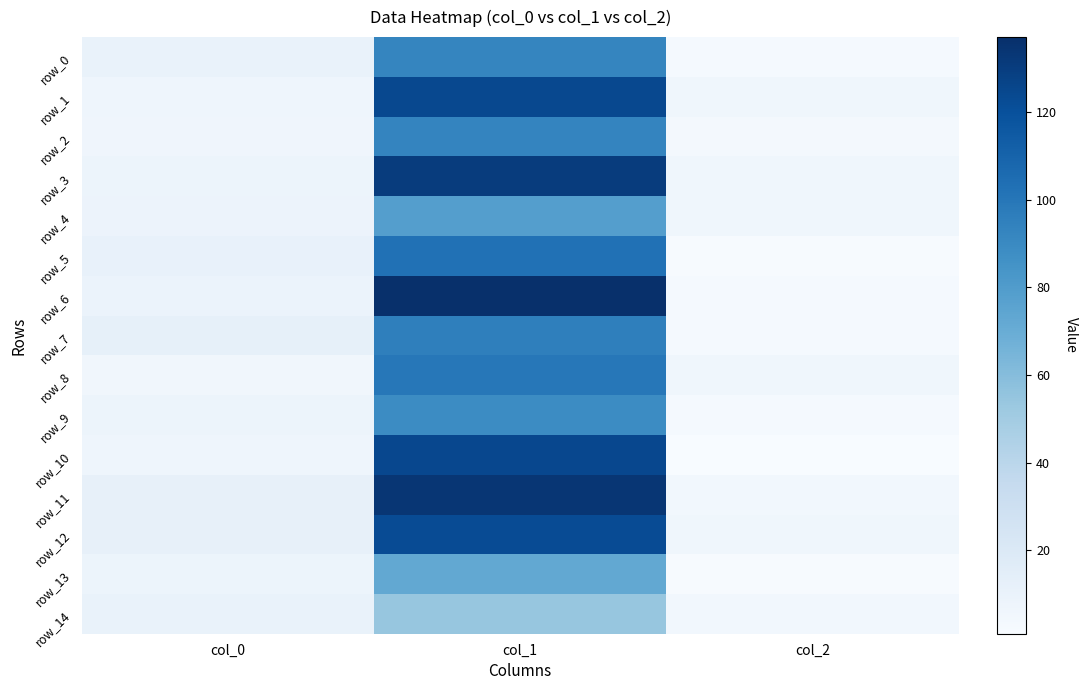

How many data points does each series have?

3